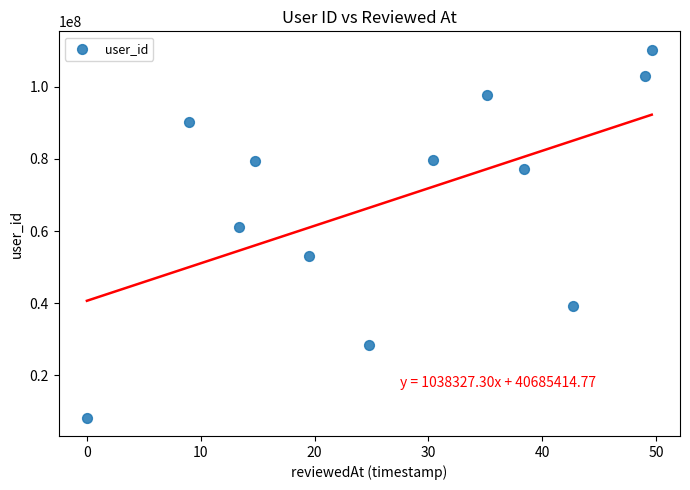

What Y value in the scatter plot is closest to 59276188?

61211446